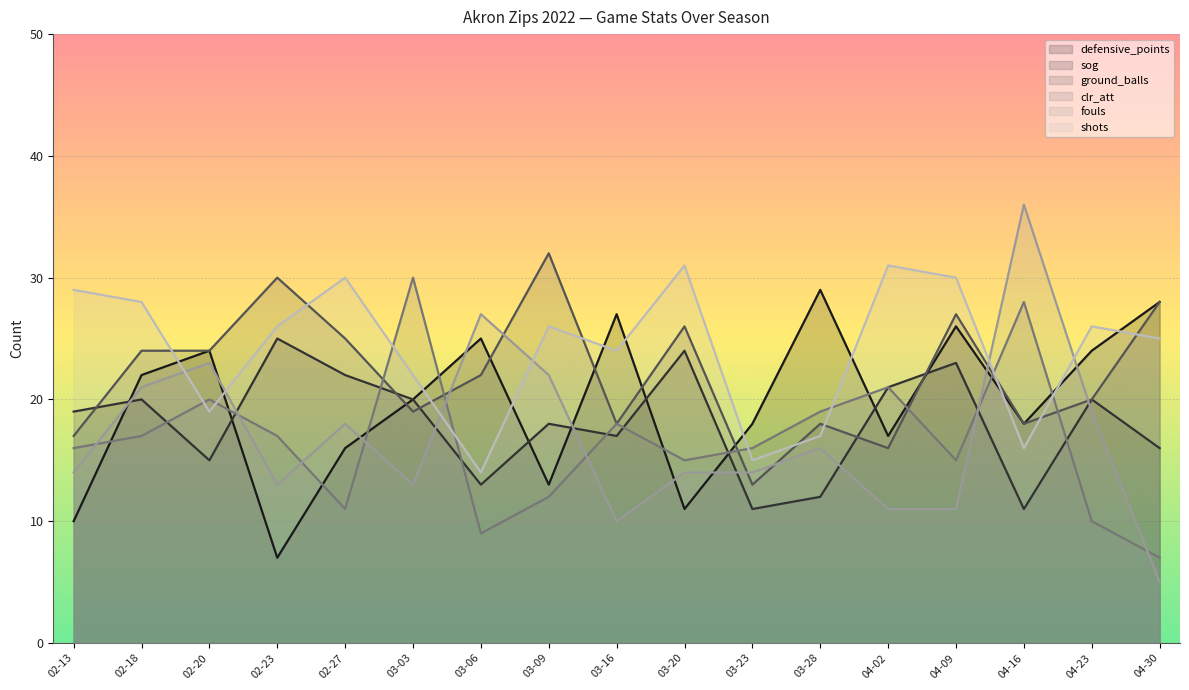

What is the maximum value for sog?

25